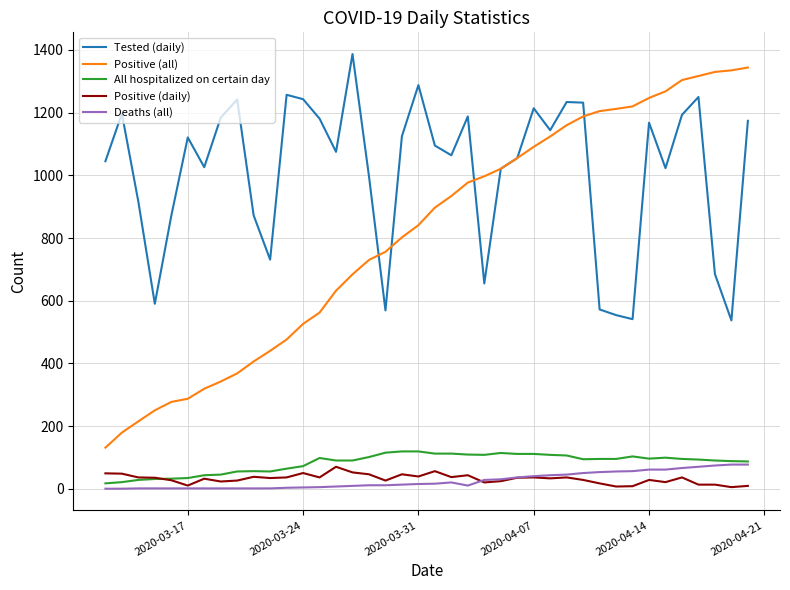

True or false: Positive (daily) and Positive (all) cross at least once.

False